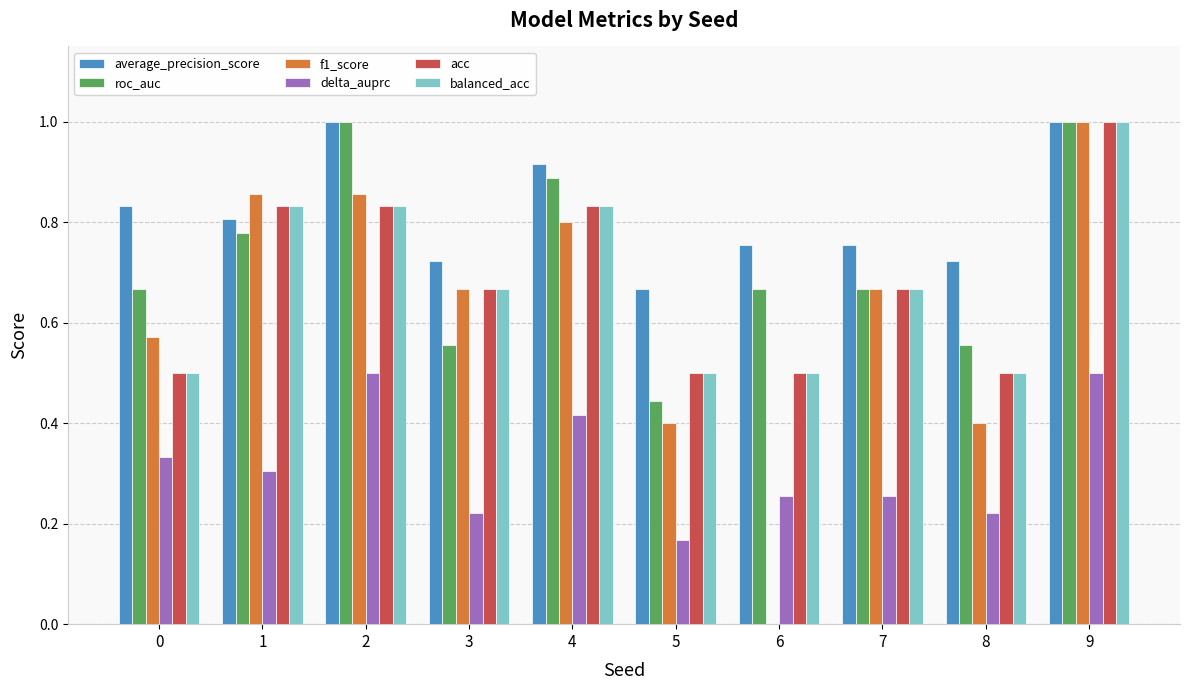

How many data points does each series have?

10